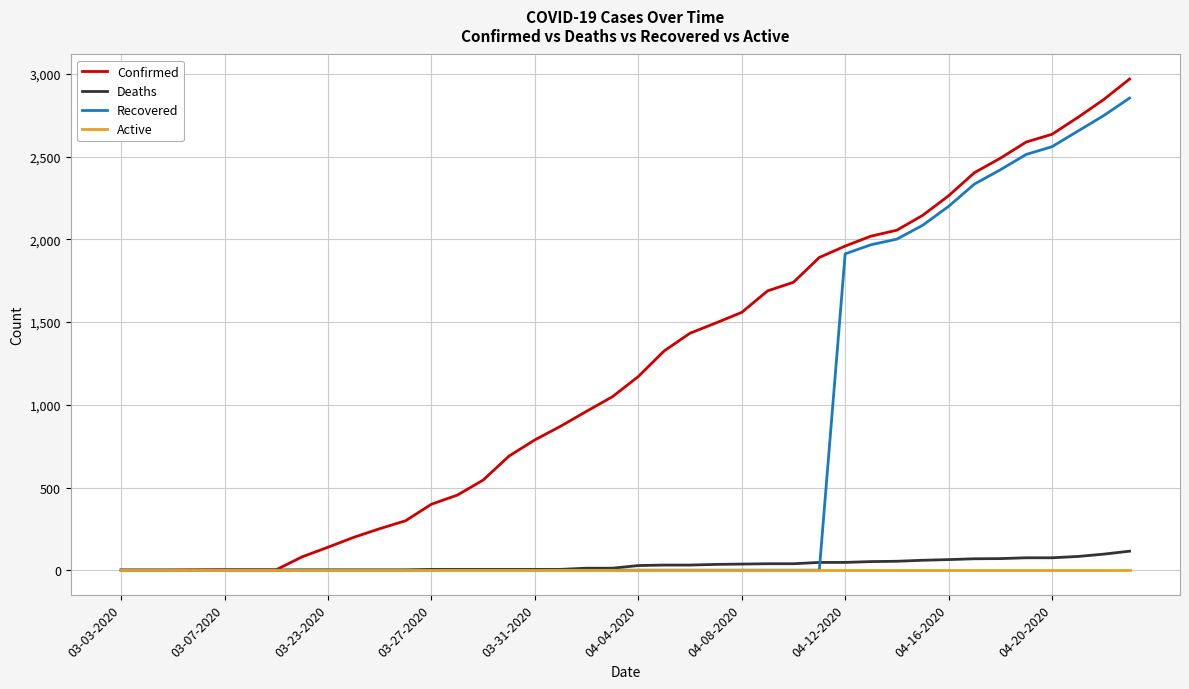

What is the greatest value displayed?

2970